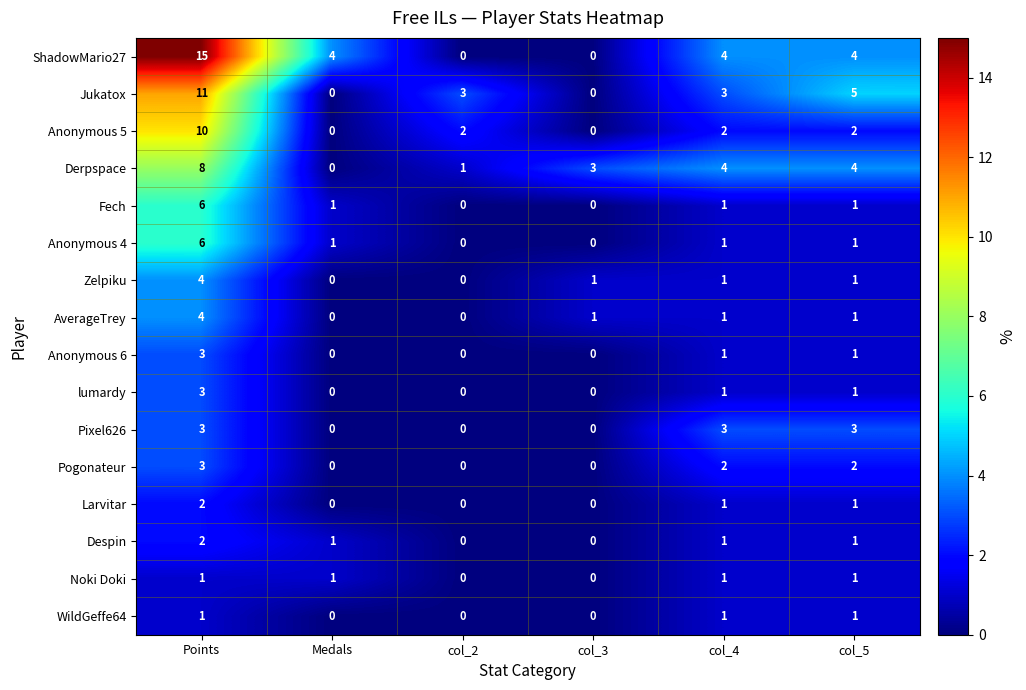

How many Derpspace values are between 1 and 4?

4